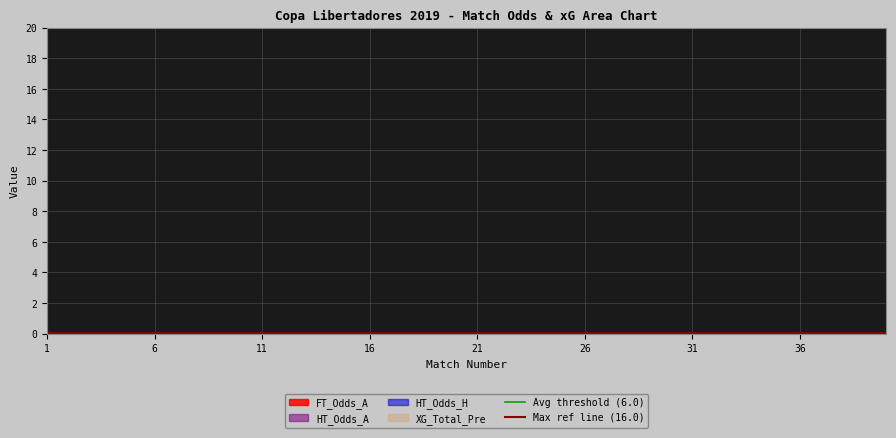

Where is Avg threshold (6.0) nearest to the value 6?

1